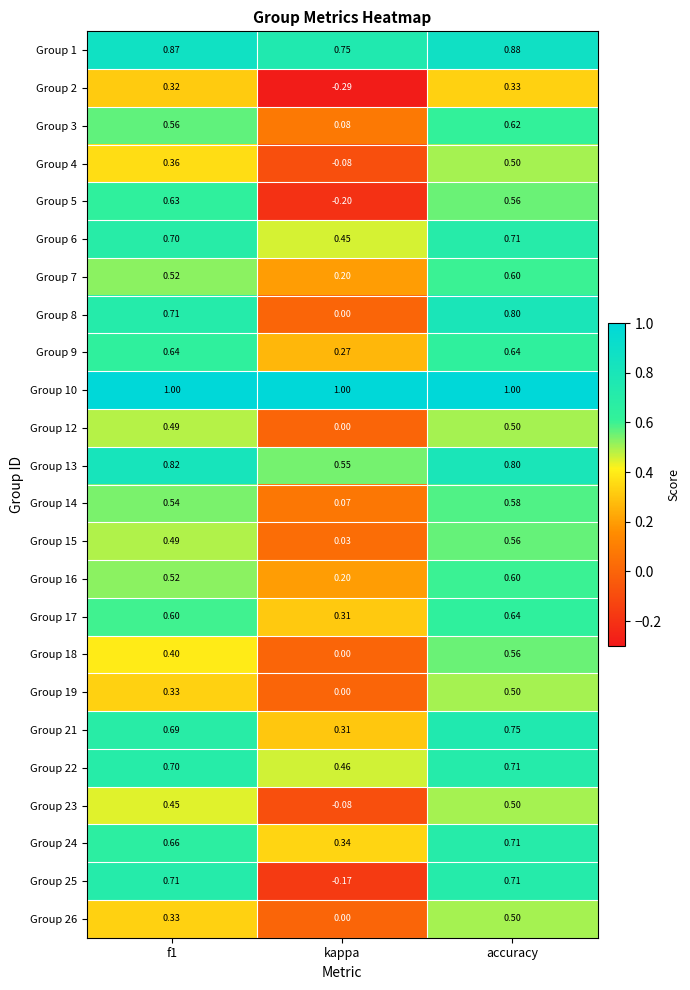

At which category is the sum across all series the highest?

accuracy